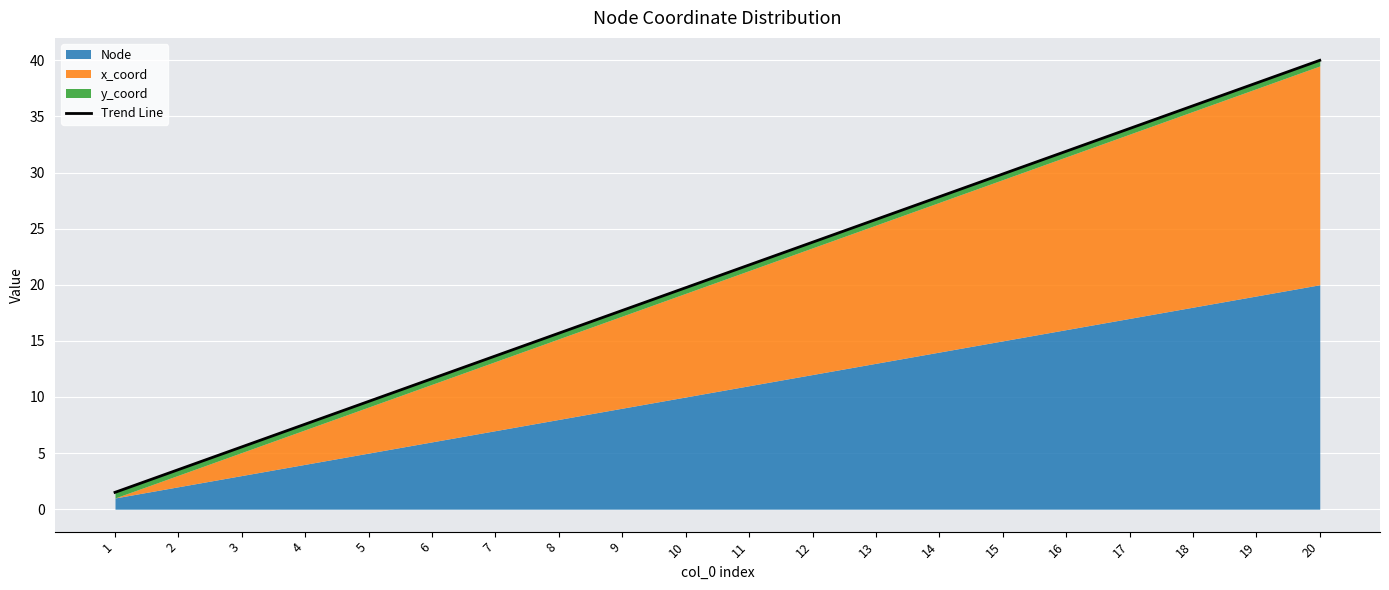

What is the sum of the values at 15 and 4?

37.4